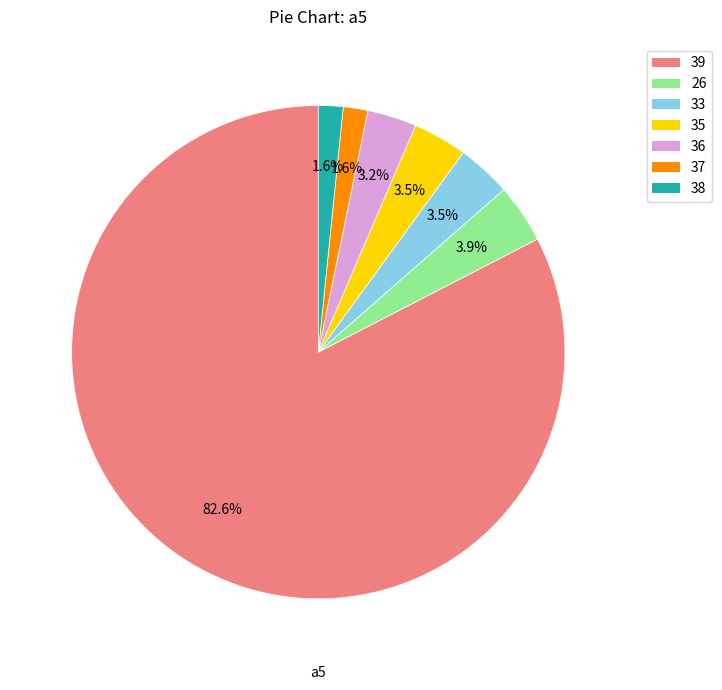

Does any single category account for the majority?

Yes